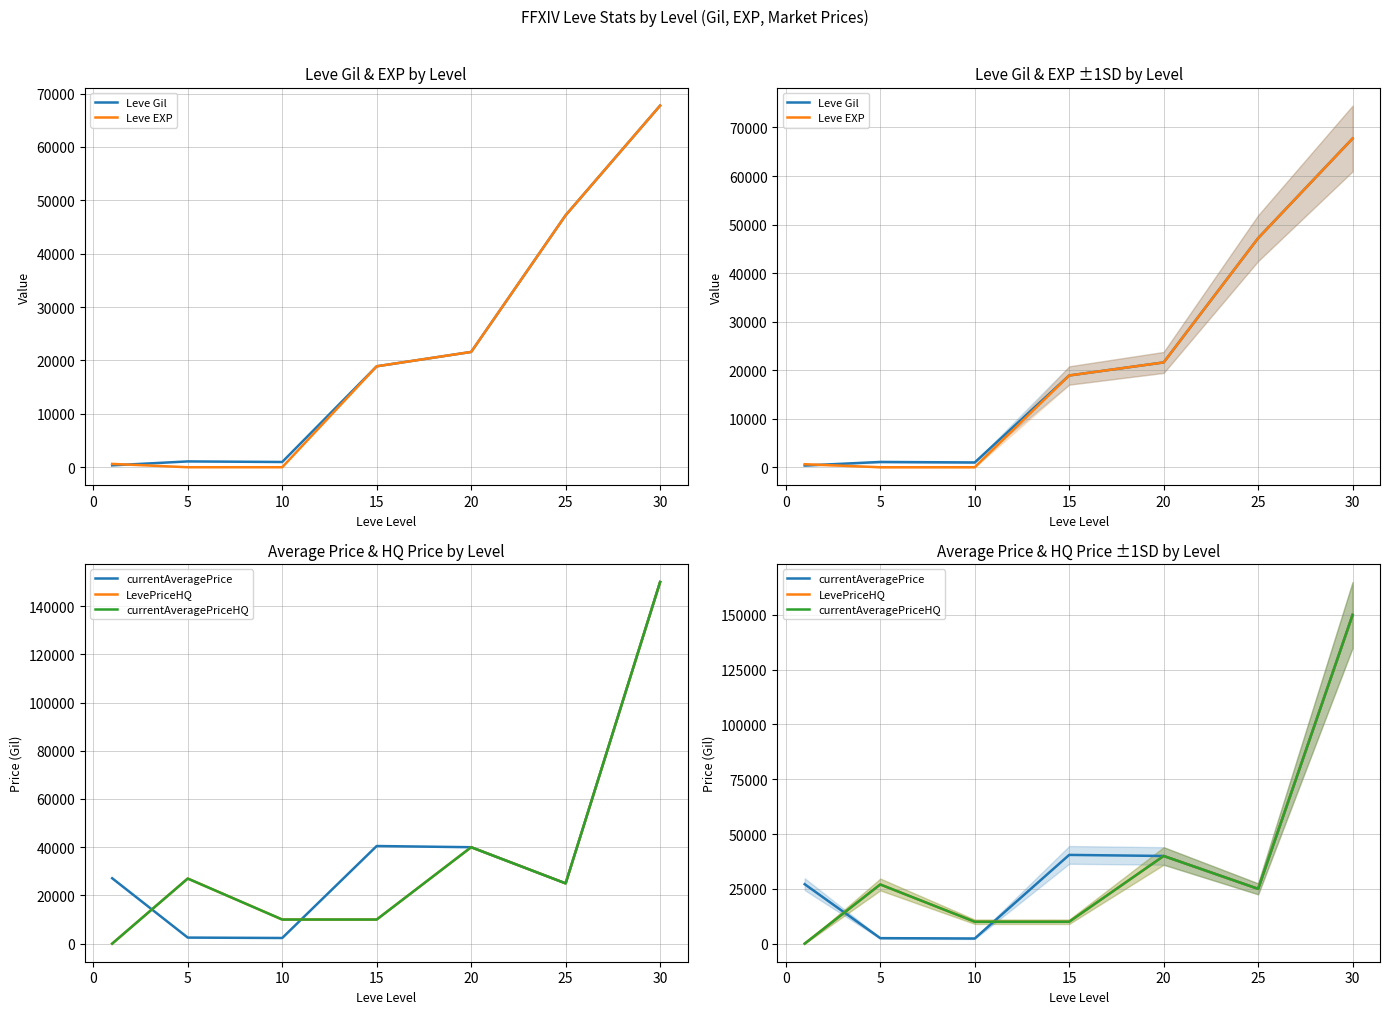

Is the value of Leve EXP at 25 greater than the value of currentAveragePriceHQ at 5?

Yes